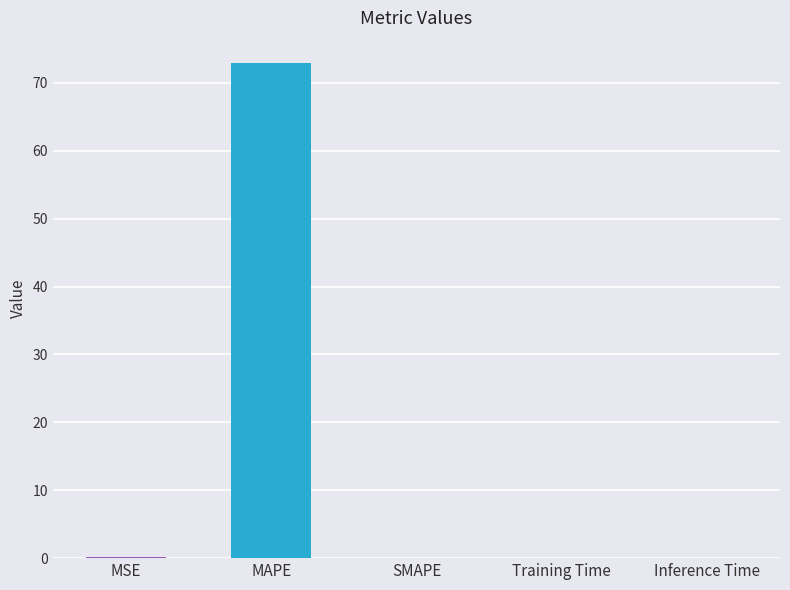

True or false: the data shows 124.2 at MAPE.

False